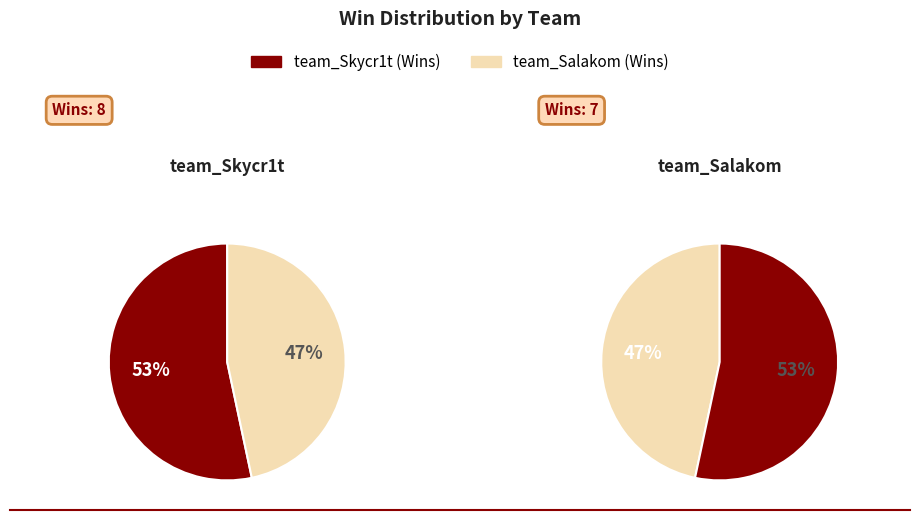

True or false: team_Skycr1t accounts for 65% of the total.

False